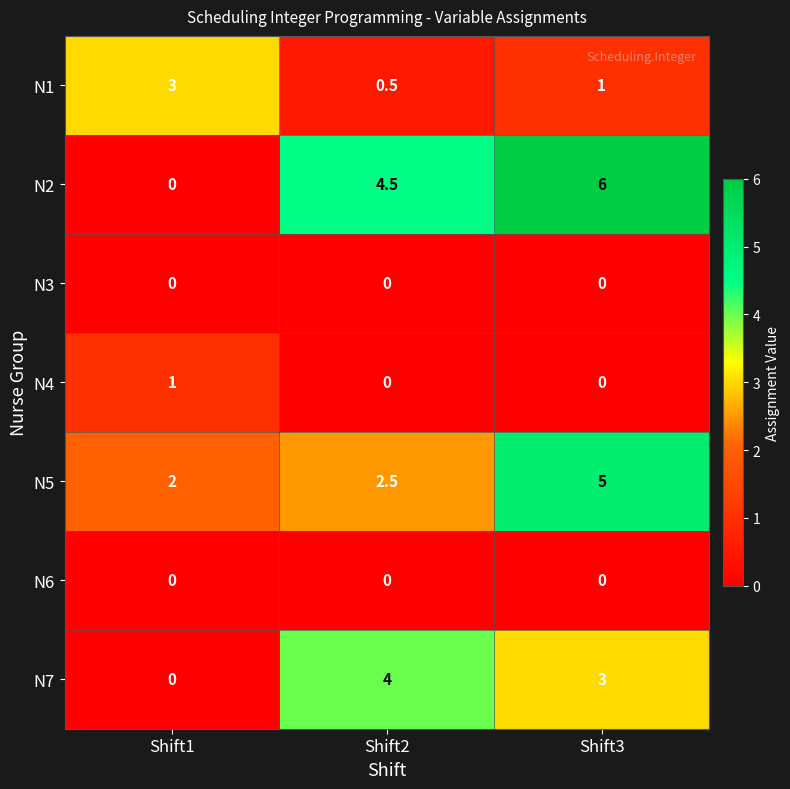

How many data points does each series have?

3